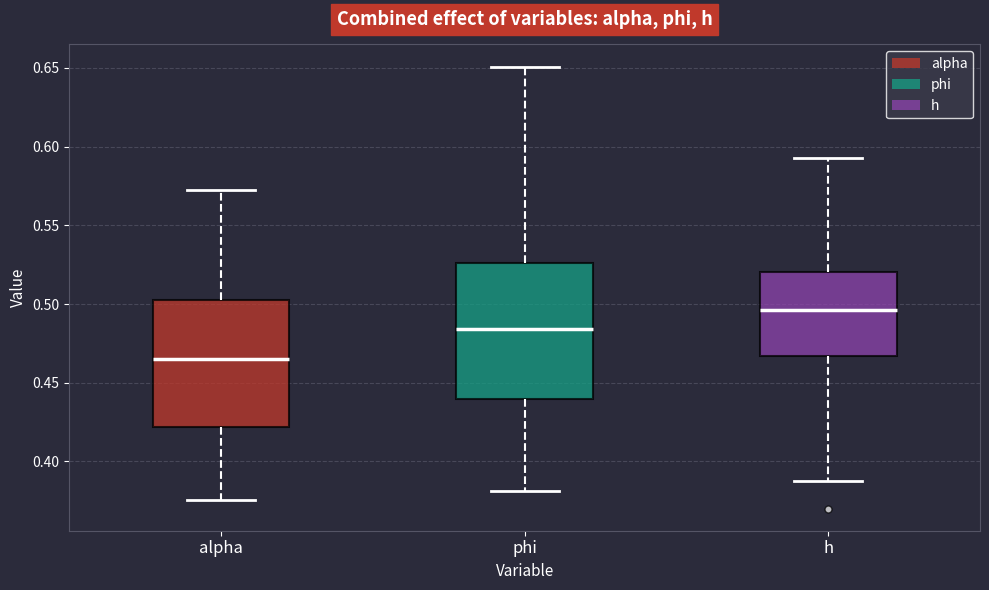

Reading left to right, read every box against the y-axis: the position of its median line, the range the box covers, and the ends of its whiskers. The values are not printed on the chart, so give them approximately, as read against the axis.

alpha: median 0.465, box 0.420 to 0.500, whiskers 0.375 to 0.570
phi: median 0.485, box 0.440 to 0.525, whiskers 0.380 to 0.650
h: median 0.495, box 0.465 to 0.520, whiskers 0.385 to 0.595